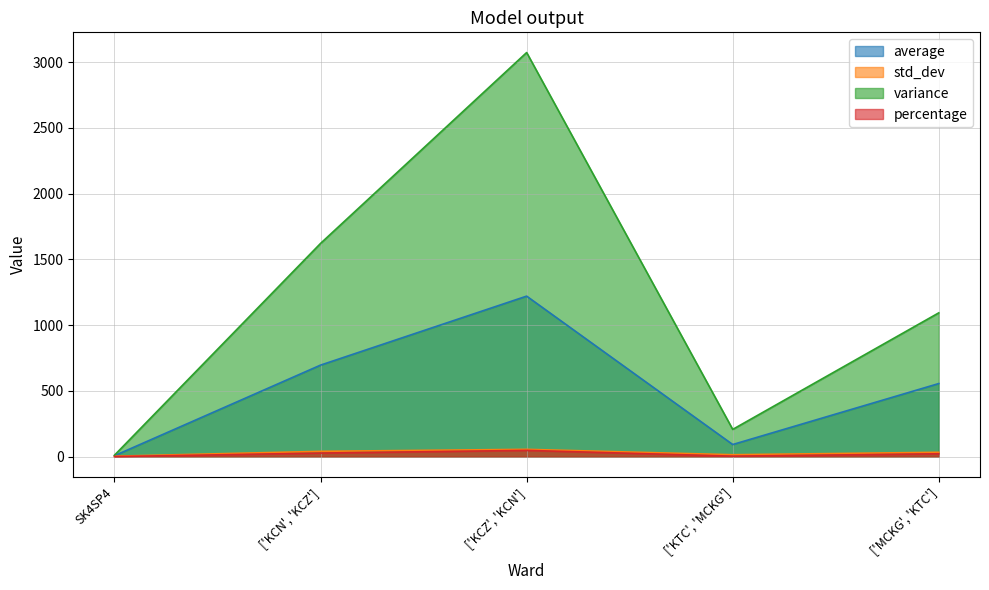

Between SK4SP4 and ['MCKG', 'KTC'], which is larger?

['MCKG', 'KTC']